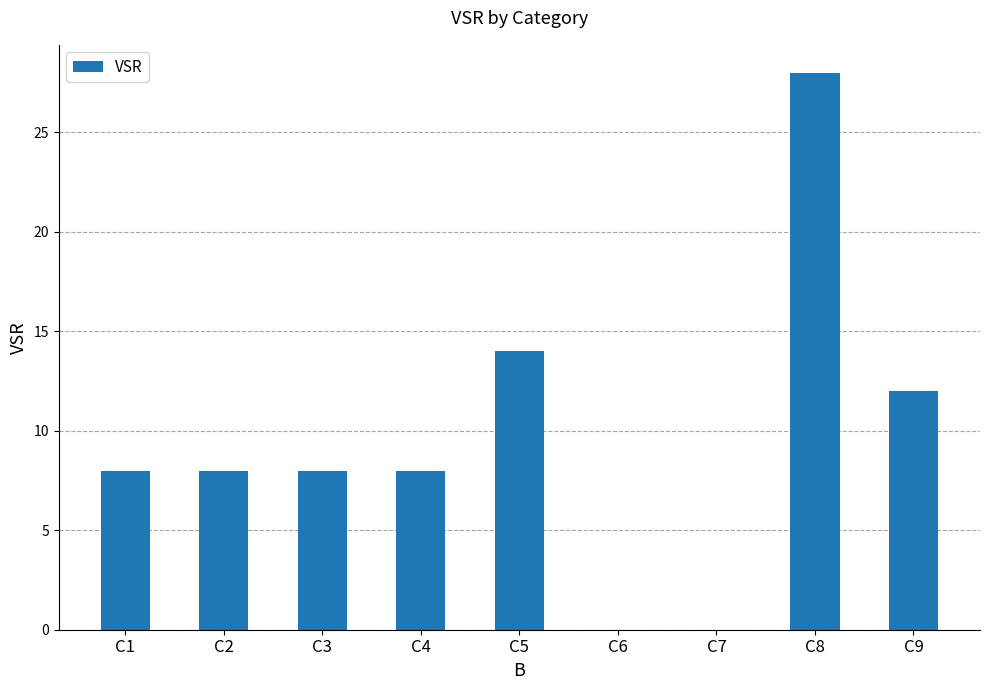

What is the sum of all values?

86